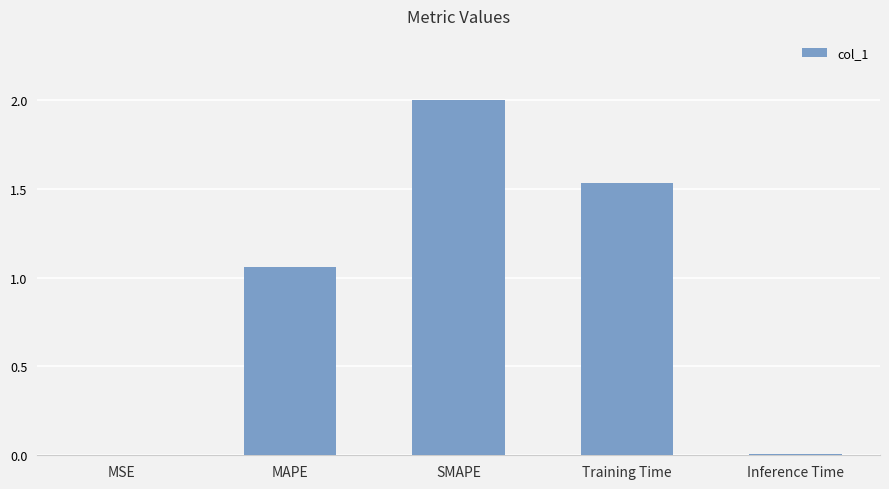

True or false: the data shows 0.0 at MSE.

True